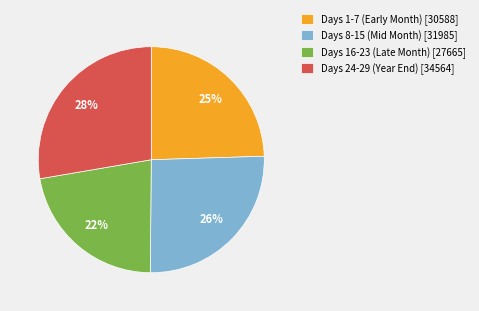

Count the number of slices in the pie.

4